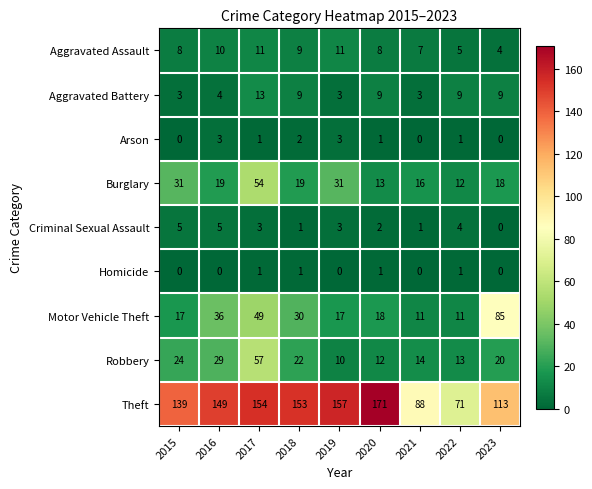

Rank the series by their maximum value, from lowest to highest.

Homicide, Arson, Criminal Sexual Assault, Aggravated Assault, Aggravated Battery, Burglary, Robbery, Motor Vehicle Theft, Theft